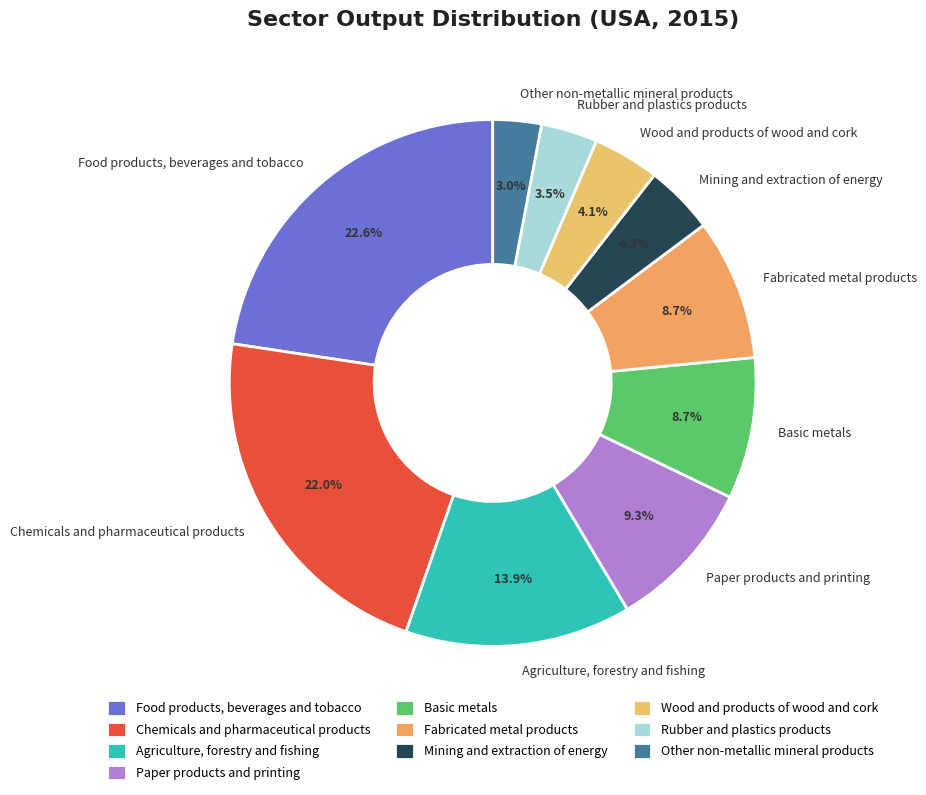

Count the number of slices in the pie.

10